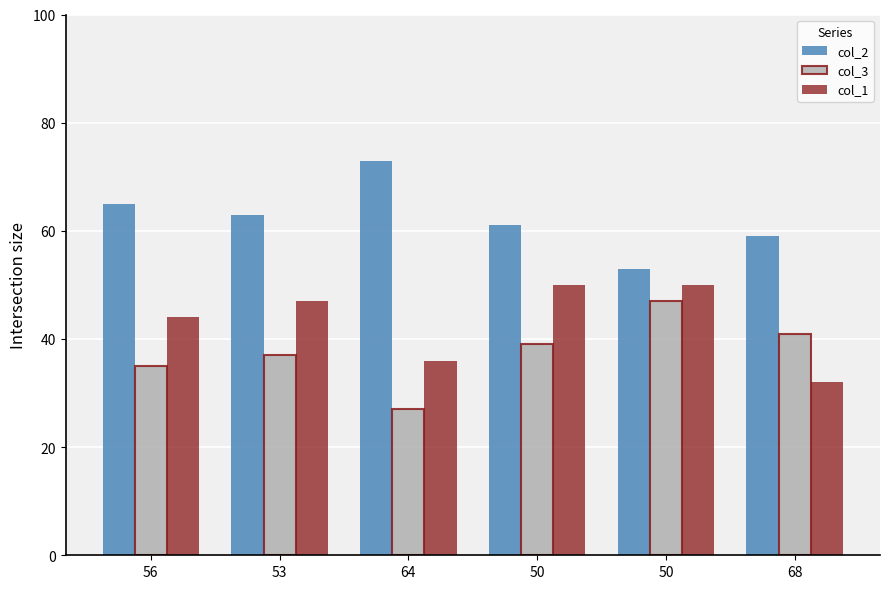

Rank the series by their maximum value, from lowest to highest.

col_3, col_1, col_2